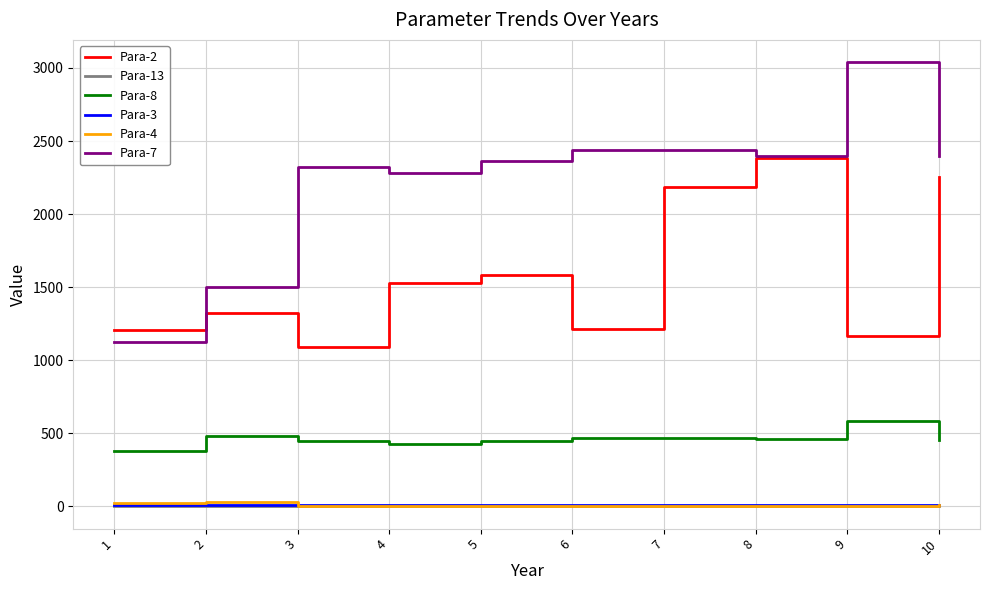

Which series has the widest spread of values?

Para-7